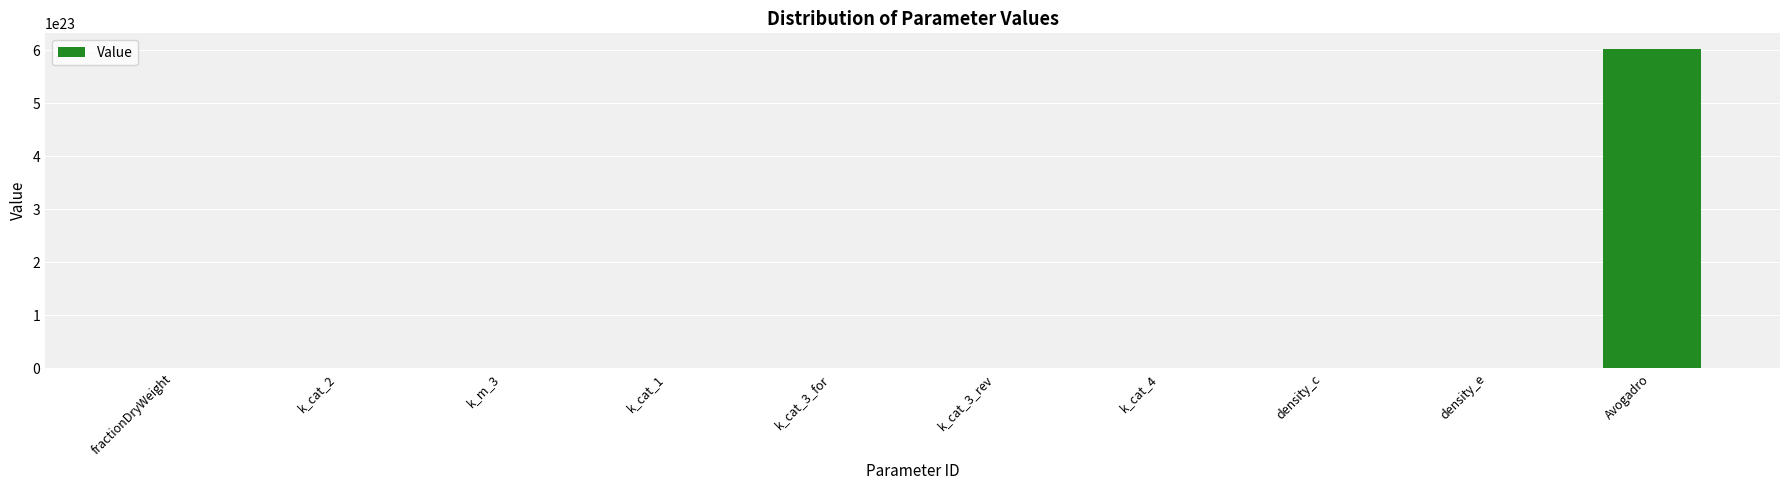

Between k_cat_1 and Avogadro, which is larger?

Avogadro